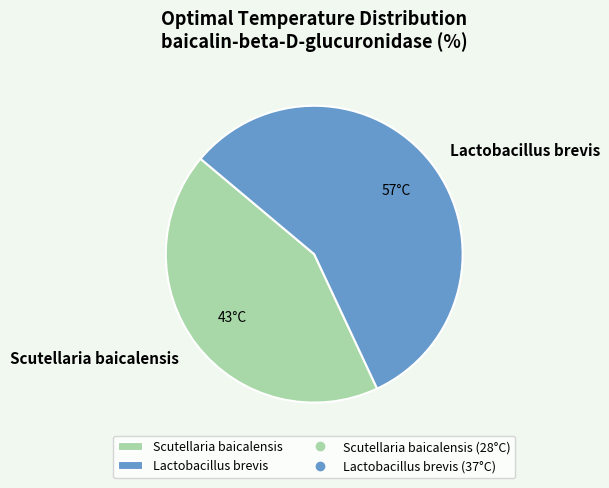

Which category accounts for the majority?

Lactobacillus brevis